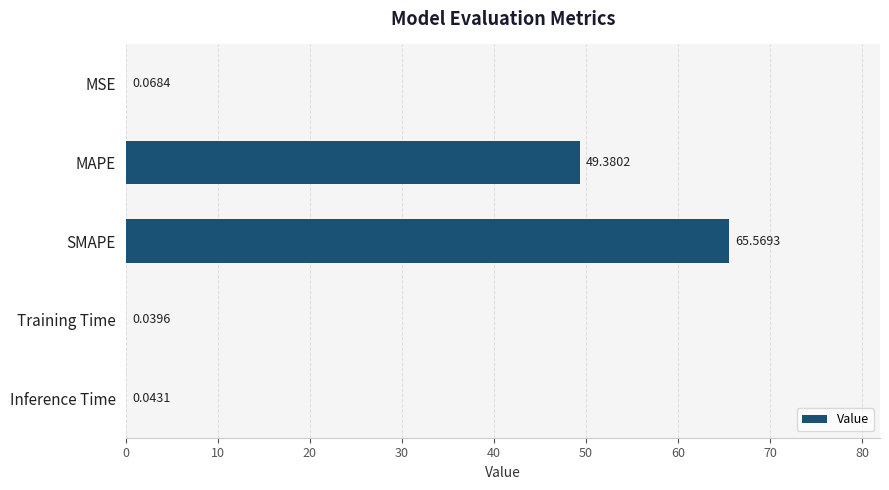

Which category has the highest value across all series?

SMAPE